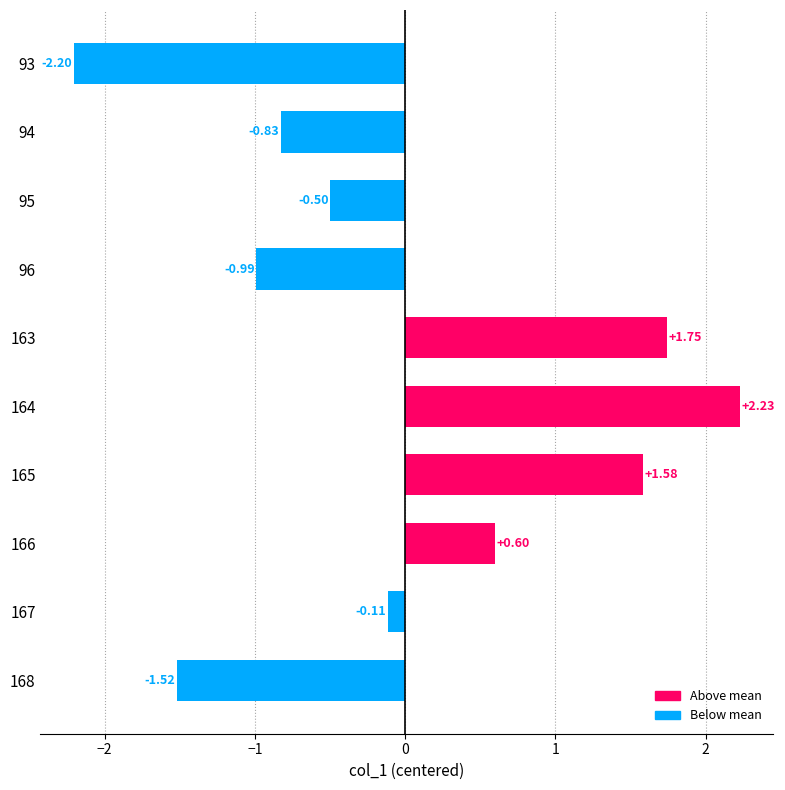

What is the difference between the maximum and minimum values?

4.4